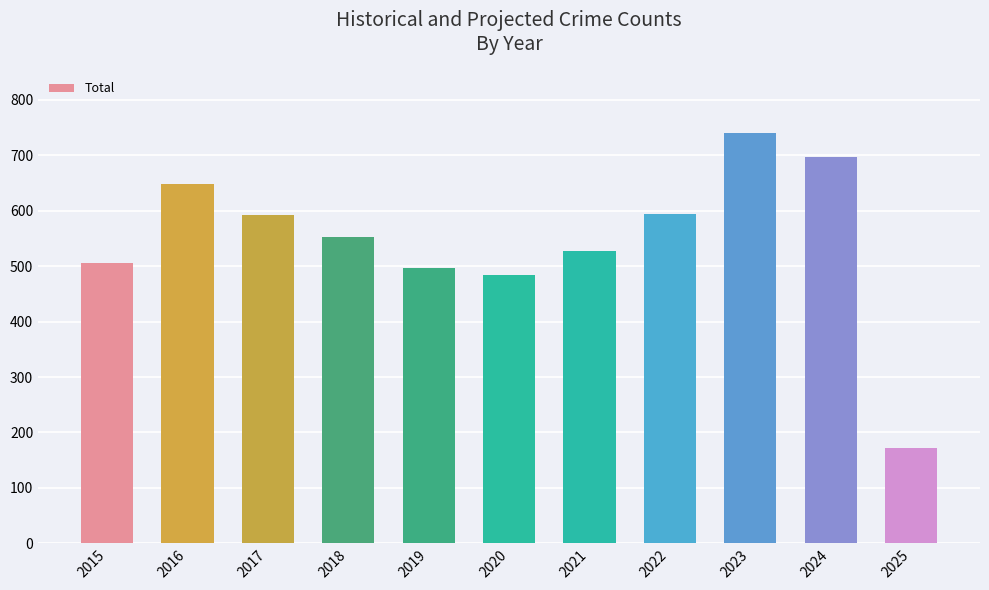

What is the difference between the second highest and second lowest values?

212